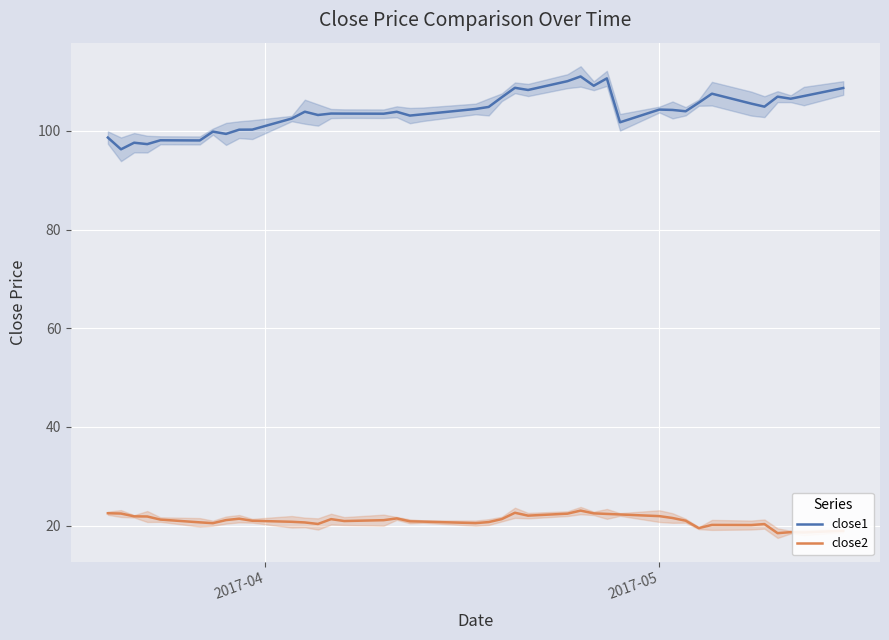

What is the maximum value for close1?

111.0